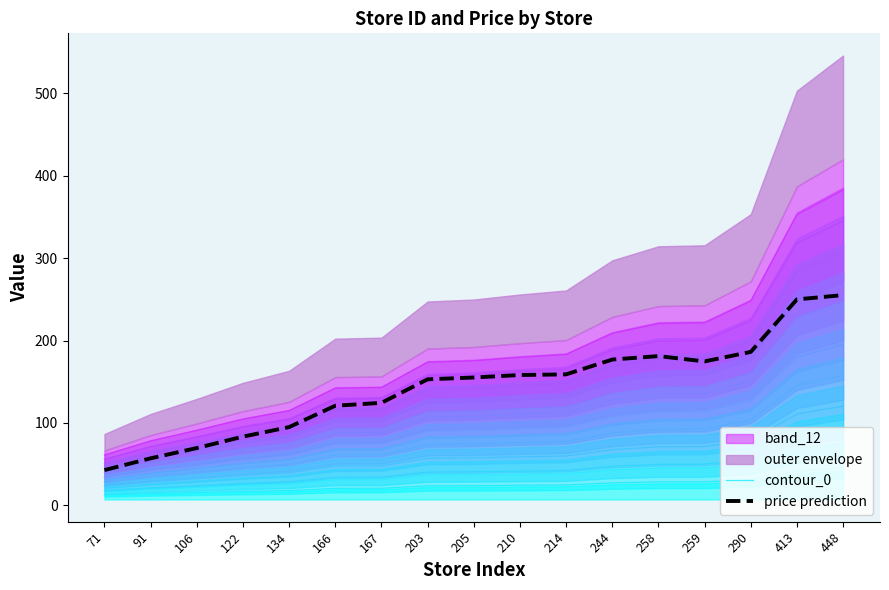

True or false: contour_0 has a value of 48.3 at 290.

False